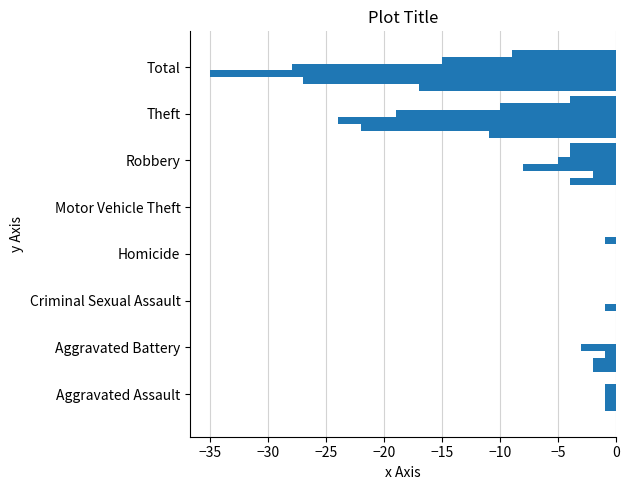

Reading right to left, list all the values displayed in this chart.

2015: Total=-17	Theft=-11	Robbery=-4	Motor Vehicle Theft=0	Homicide=0	Criminal Sexual Assault=0	Aggravated Battery=-2	Aggravated Assault=0
2016: Total=-27	Theft=-22	Robbery=-2	Motor Vehicle Theft=0	Homicide=0	Criminal Sexual Assault=0	Aggravated Battery=-2	Aggravated Assault=-1
2017: Total=-35	Theft=-24	Robbery=-8	Motor Vehicle Theft=0	Homicide=0	Criminal Sexual Assault=-1	Aggravated Battery=-1	Aggravated Assault=-1
2018: Total=-28	Theft=-19	Robbery=-5	Motor Vehicle Theft=0	Homicide=0	Criminal Sexual Assault=0	Aggravated Battery=-3	Aggravated Assault=-1
2019: Total=-15	Theft=-10	Robbery=-4	Motor Vehicle Theft=0	Homicide=0	Criminal Sexual Assault=0	Aggravated Battery=0	Aggravated Assault=-1
2020: Total=-9	Theft=-4	Robbery=-4	Motor Vehicle Theft=0	Homicide=-1	Criminal Sexual Assault=0	Aggravated Battery=0	Aggravated Assault=0